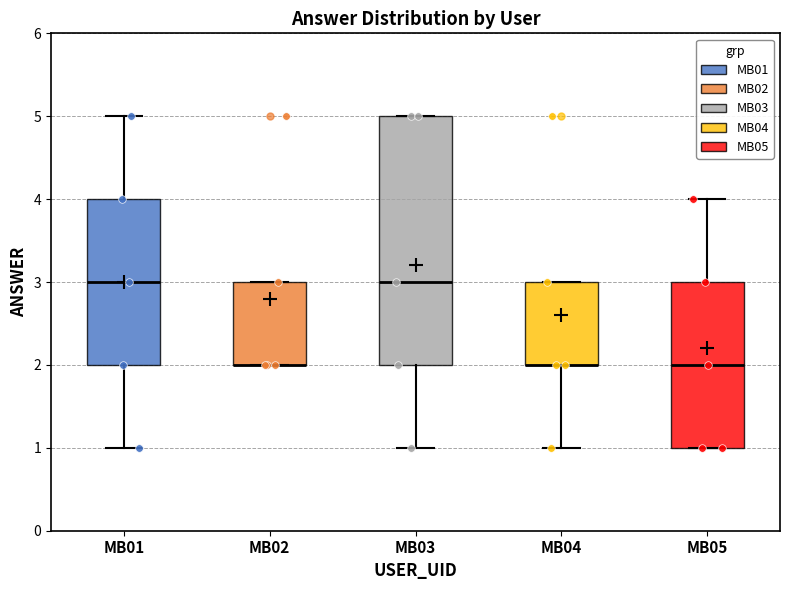

Comparing the boxes themselves (not the whiskers), which one is the tallest?

MB03